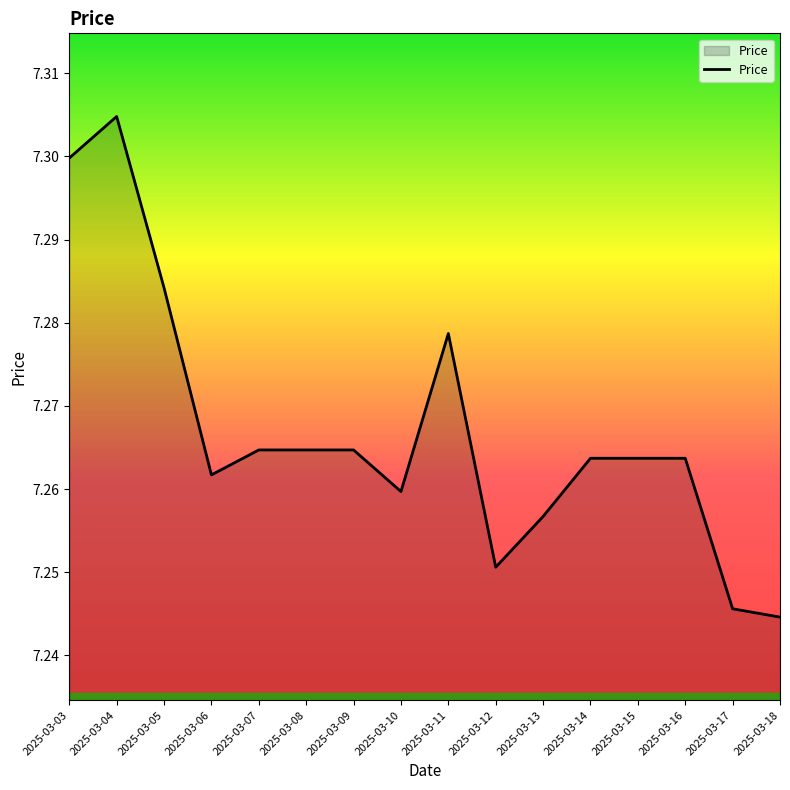

Which category has the highest value across all series?

2025-03-04